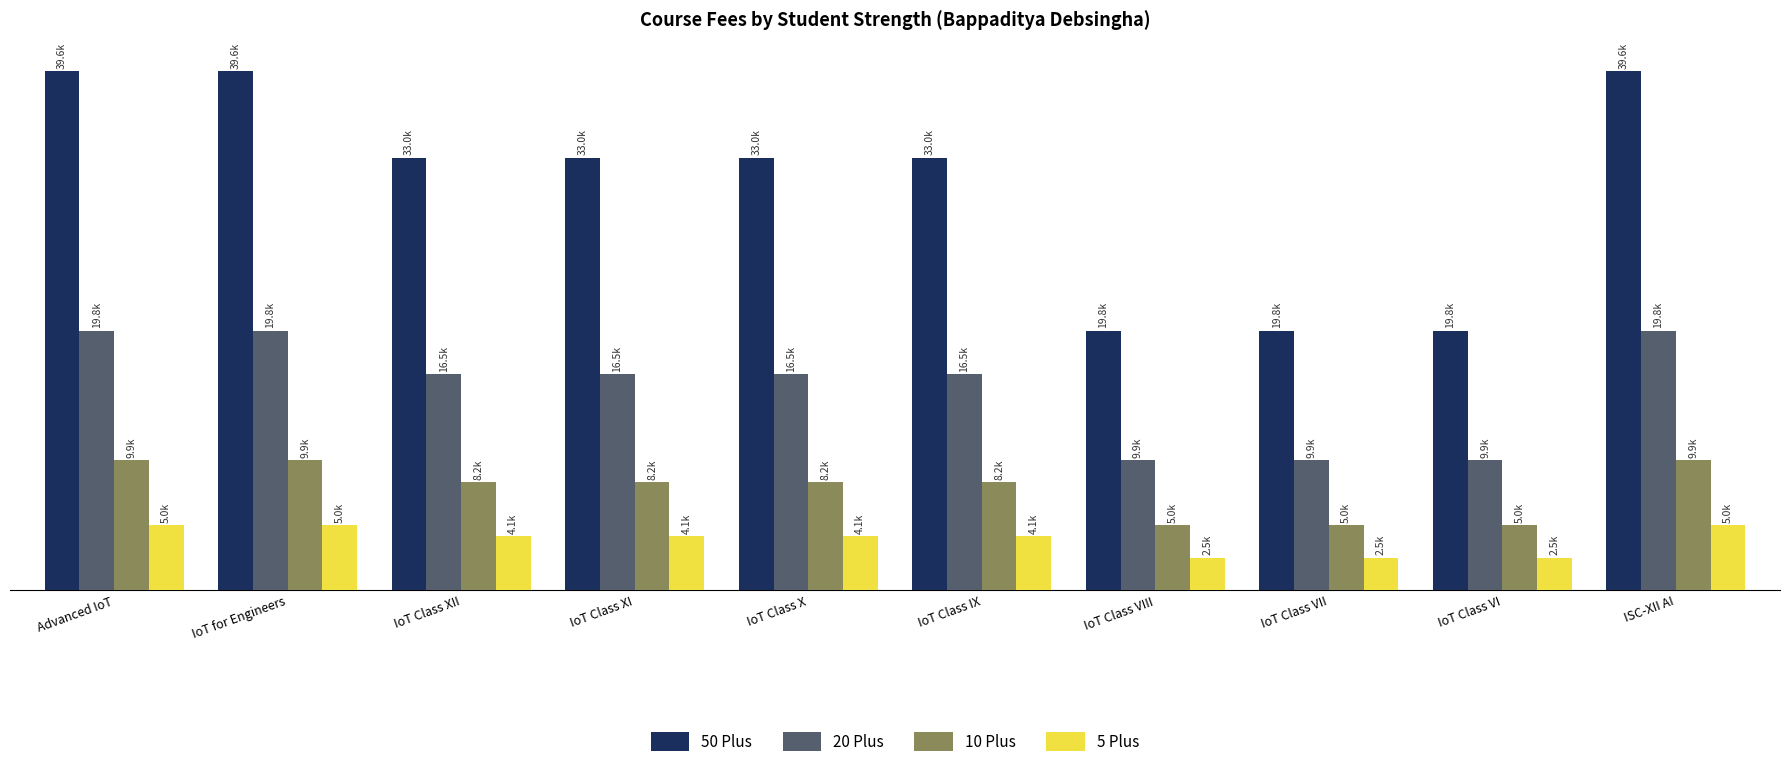

What is the average value of the 20 Plus series?

15510